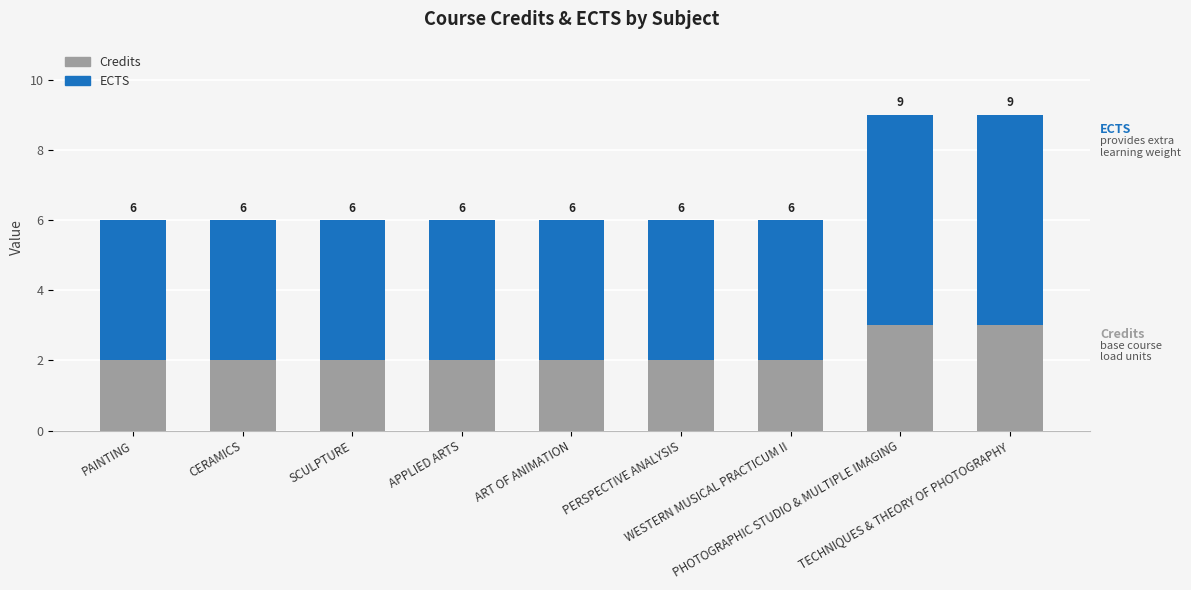

True or false: Credits has a value of 3 at TECHNIQUES & THEORY OF PHOTOGRAPHY.

True